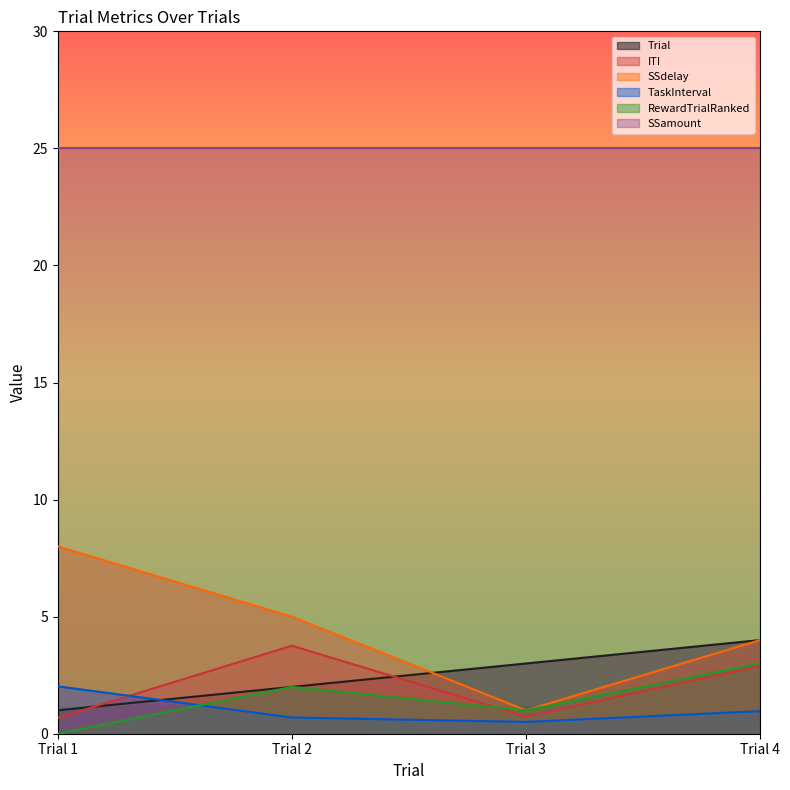

What are all the series names shown in the legend?

Trial, ITI, SSdelay, TaskInterval, RewardTrialRanked, SSamount